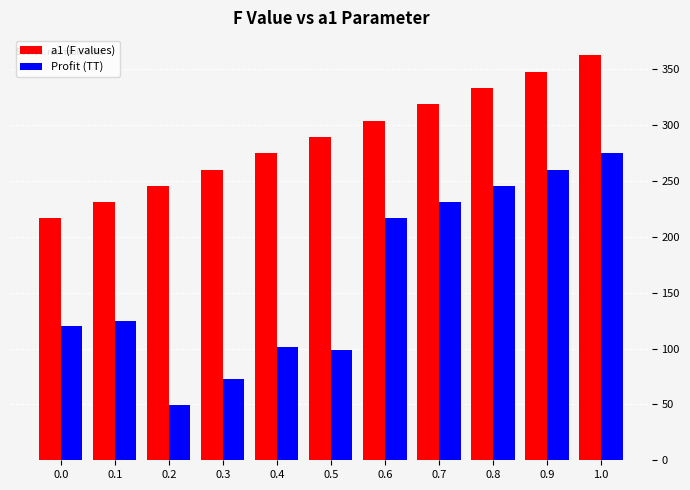

Reading left to right, what are all the values shown in this chart?

a1 (F values): 216.5	231.1	245.7	260.3	274.9	289.5	304.1	318.7	333.3	347.9	362.5
Profit (ТТ): 120.0	125.0	49.5	73.0	101.5	99.0	216.5	231.1	245.7	260.3	274.9